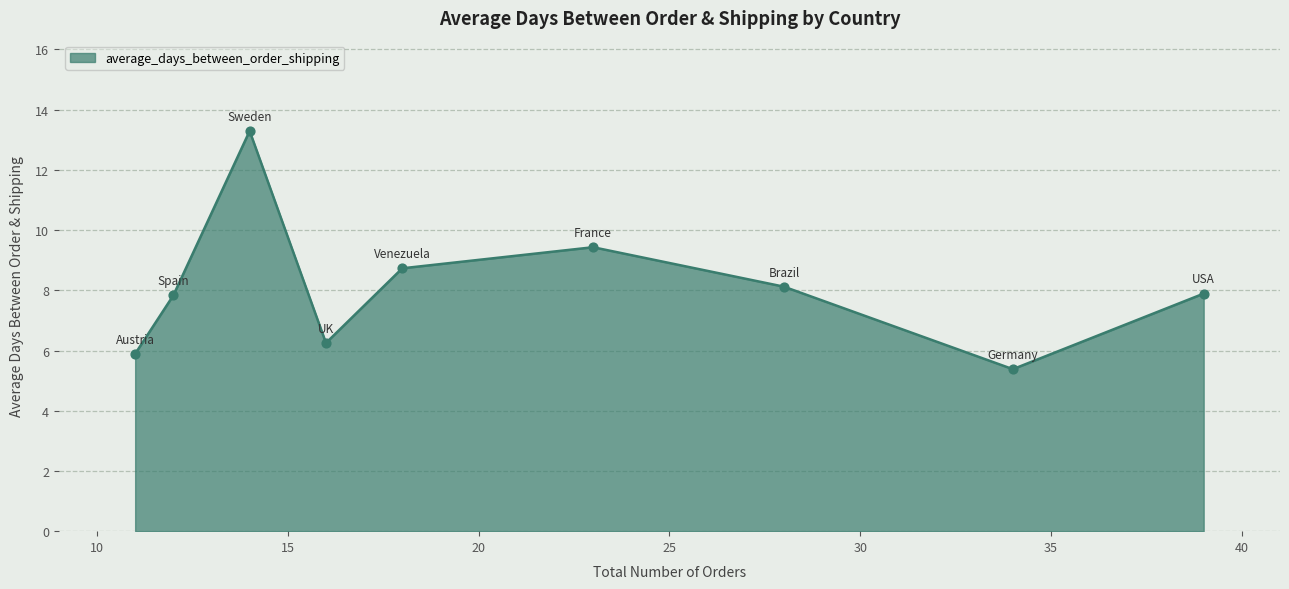

What is the difference between the maximum and minimum values?

7.9